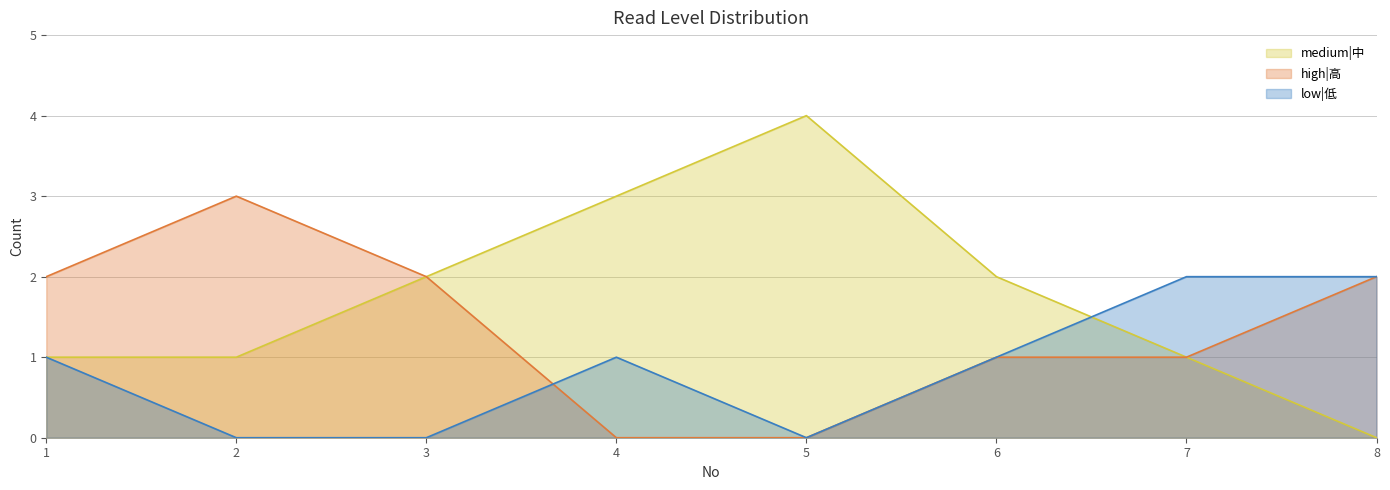

At how many categories does at least one series exceed 3?

1